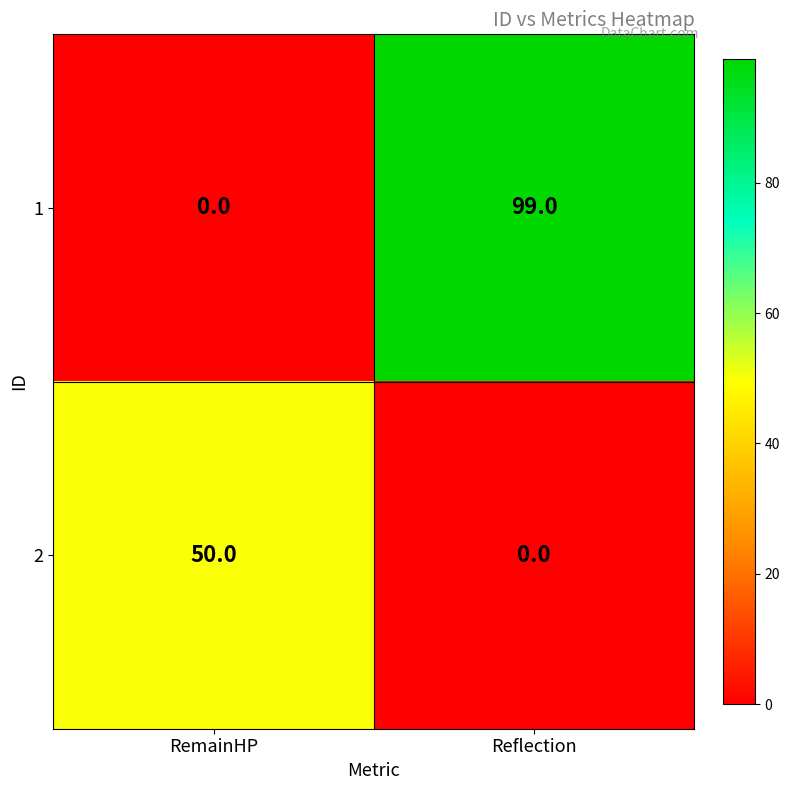

How many values in 1 are above zero?

1